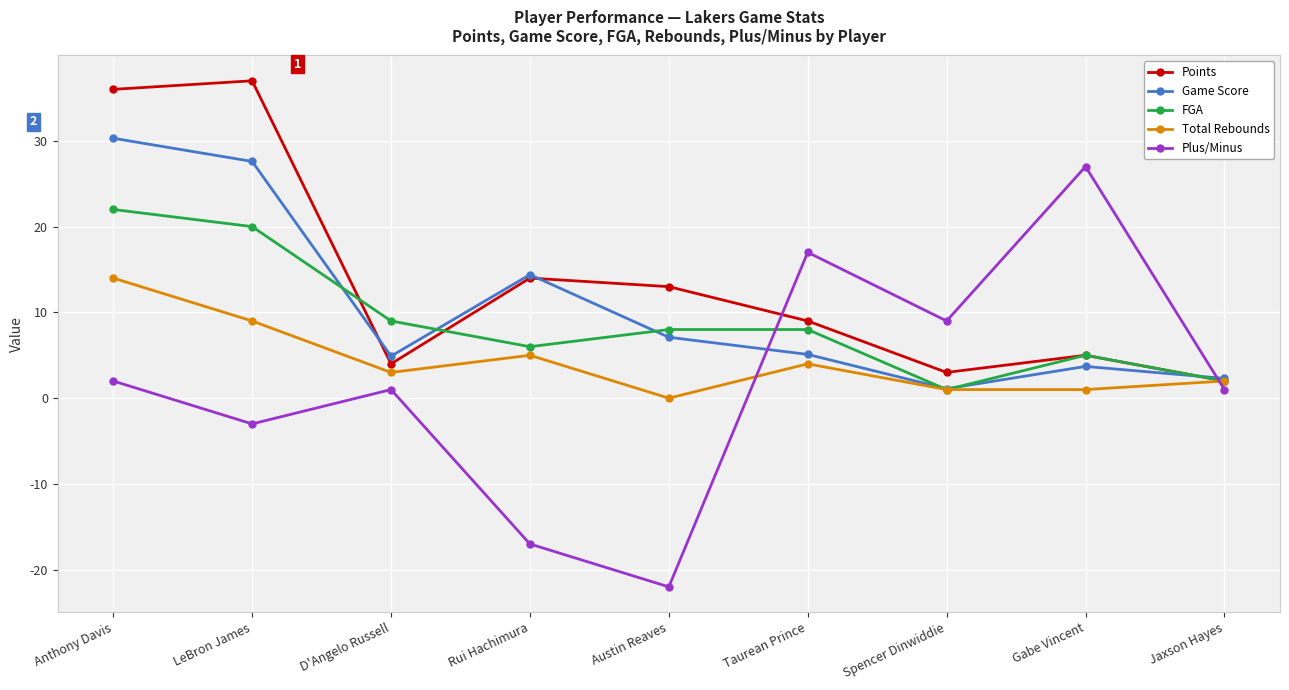

What is the spread (max minus min) of values at LeBron James?

40.0